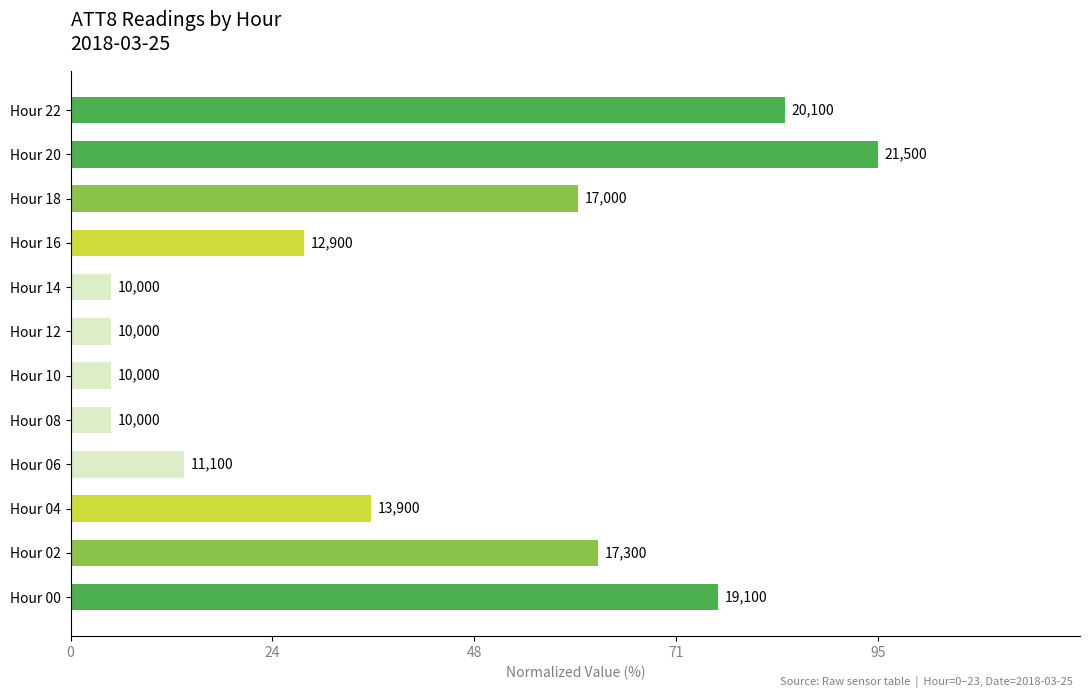

How many bars are there in total?

12